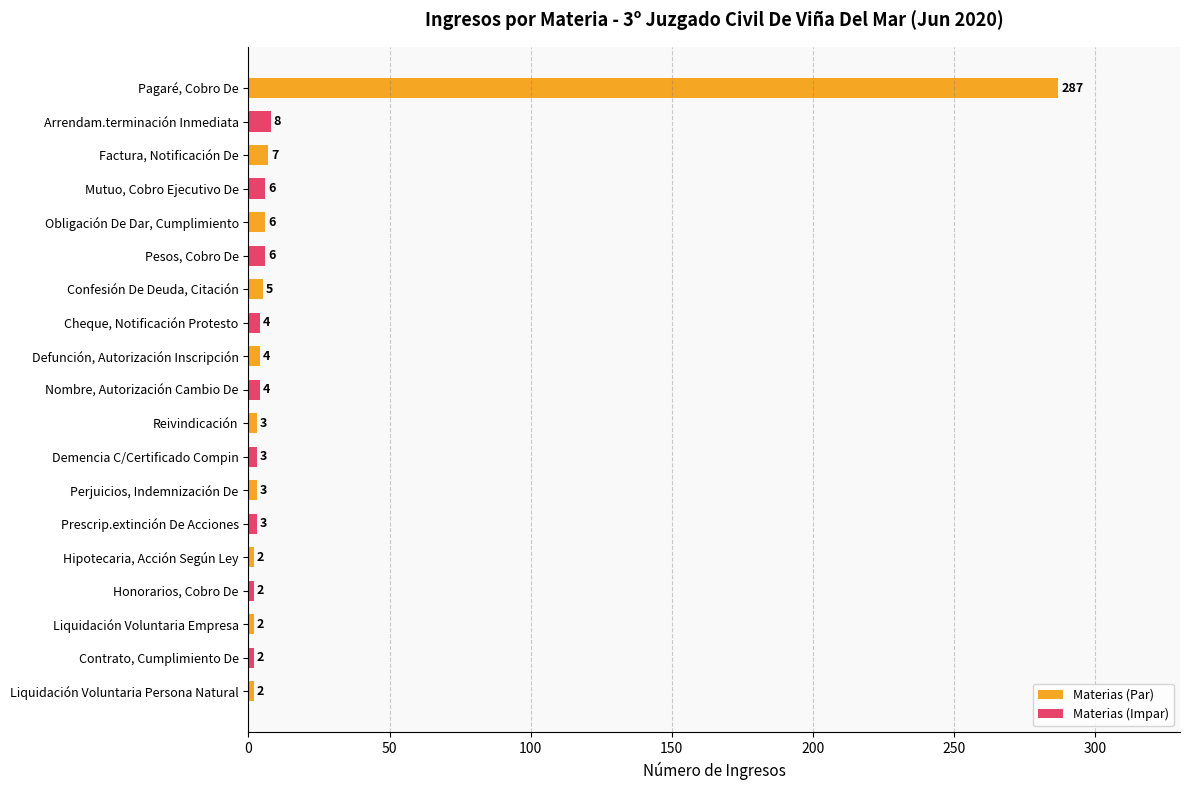

Where is the data nearest to the value 144?

Arrendam.terminación Inmediata